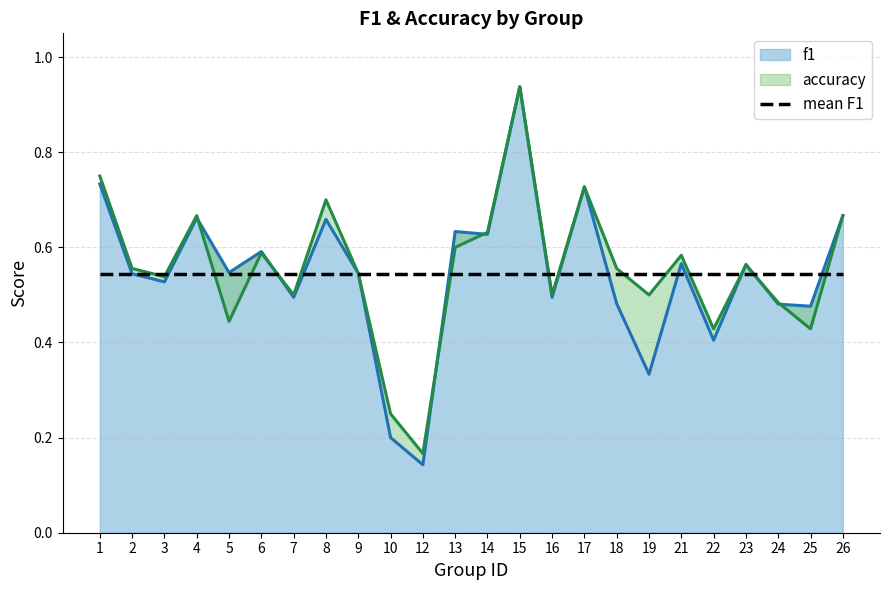

The value of f1 at 9 is 0.8. True or false?

False